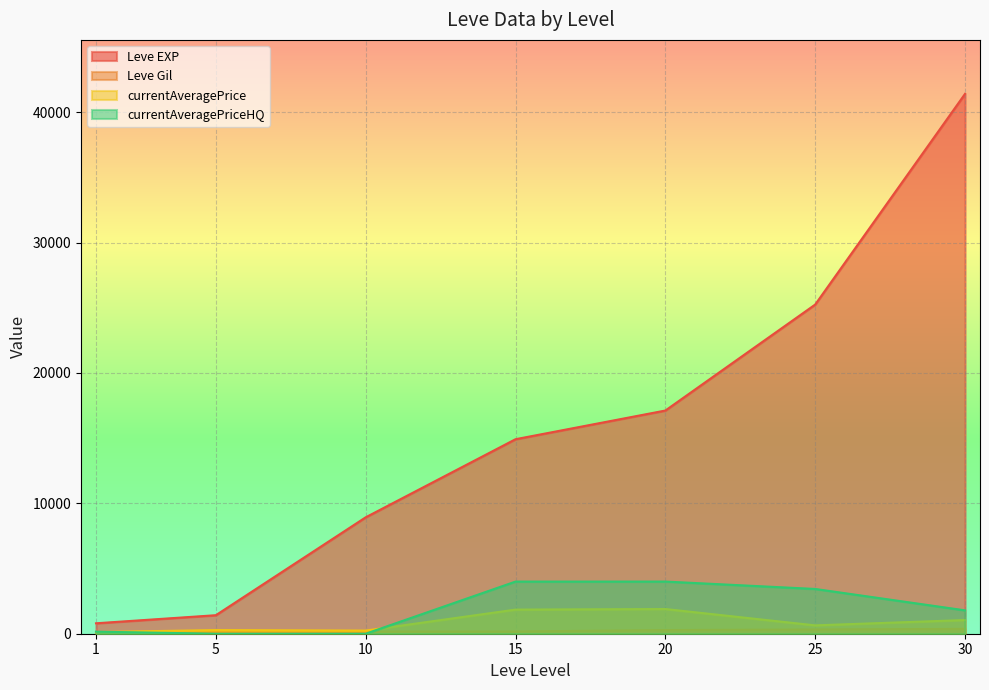

Reading left to right, what are all the values shown in this chart?

Leve EXP: 800.0	1420.0	8930.0	14920.0	17120.0	25250.0	41410.0
Leve Gil: 113.0	140.0	169.0	172.0	281.0	326.0	372.0
currentAveragePrice: 129.4	279.4	241.2	1850.0	1894.4	640.6	1050.2
currentAveragePriceHQ: 157.8	0.0	0.0	4000.0	4001.0	3433.3	1792.5